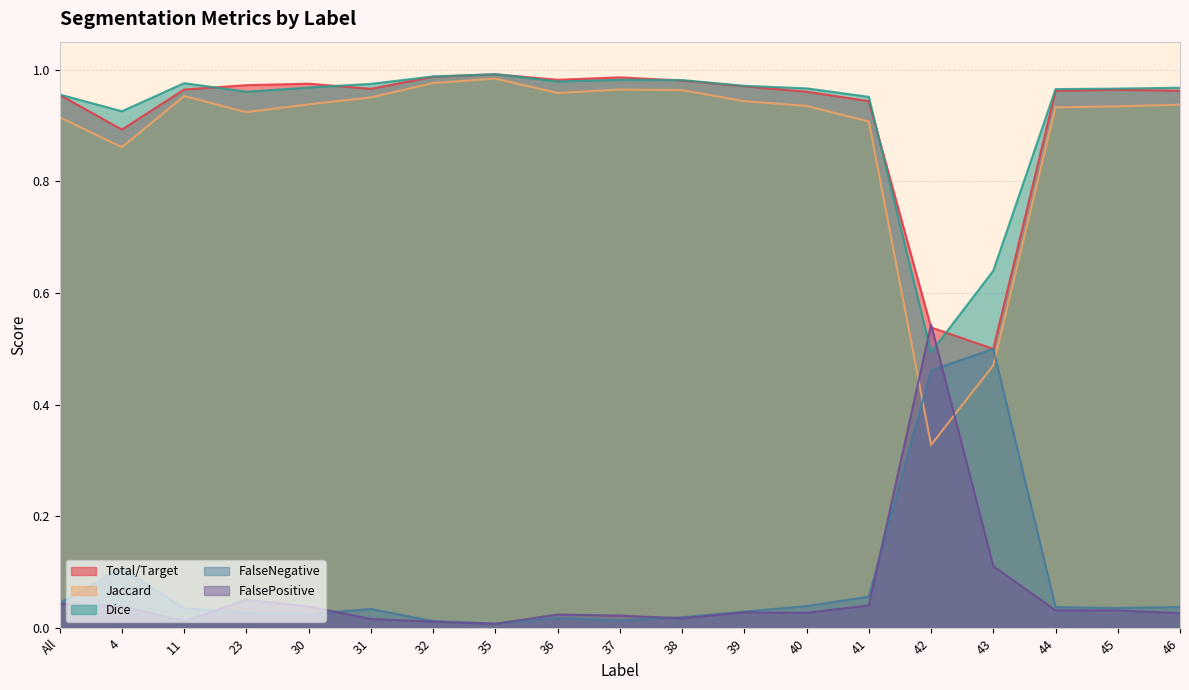

What is the difference between the highest and lowest values at 36?

1.0